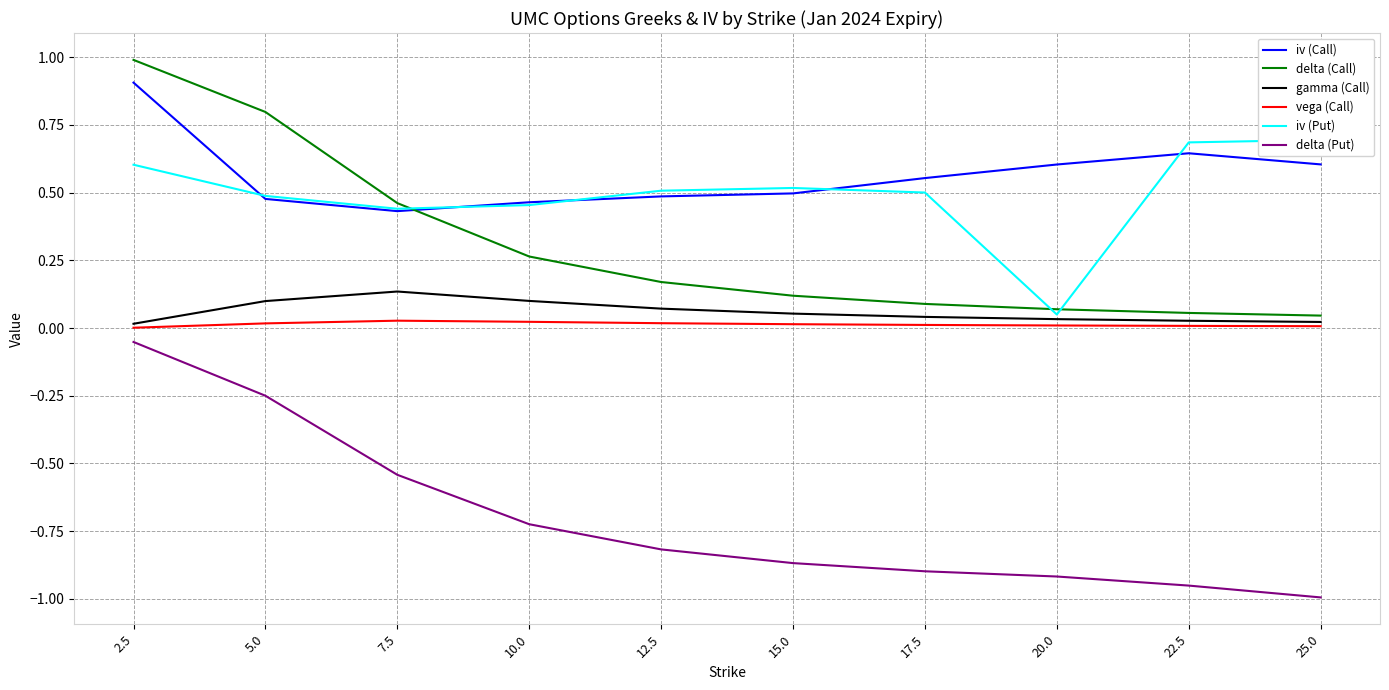

What is the sum of all gamma (Call) values?

0.6